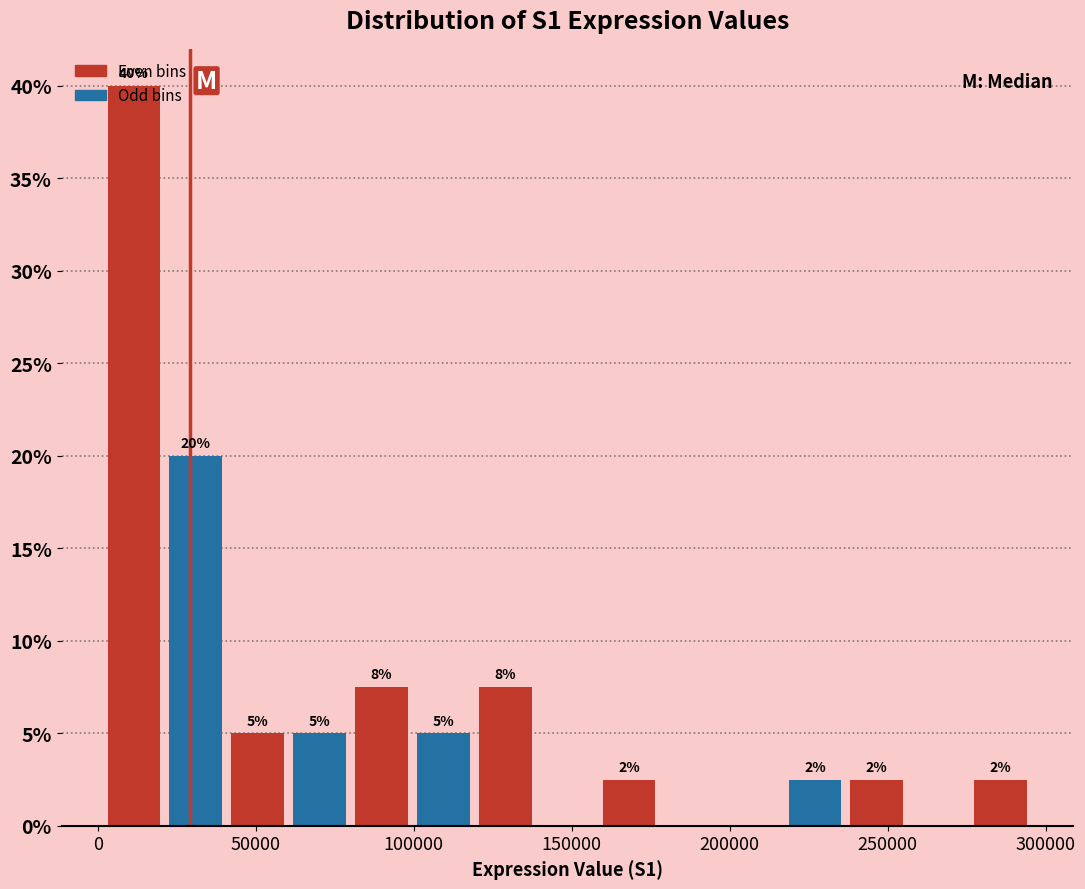

Around what value on the x-axis is the tallest bar? Give the approximate position of its centre, as read against the axis.

10000